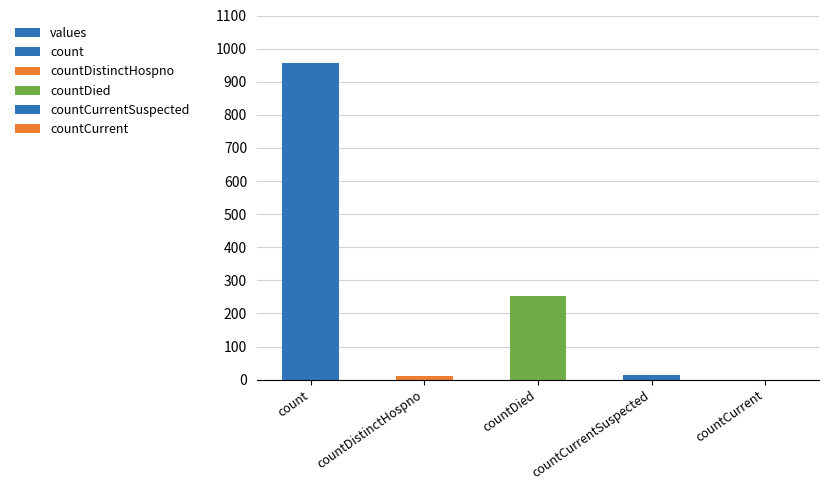

Reading right to left, what are all the values shown in this chart?

countCurrent=0	countCurrentSuspected=13	countDied=253	countDistinctHospno=10	count=956